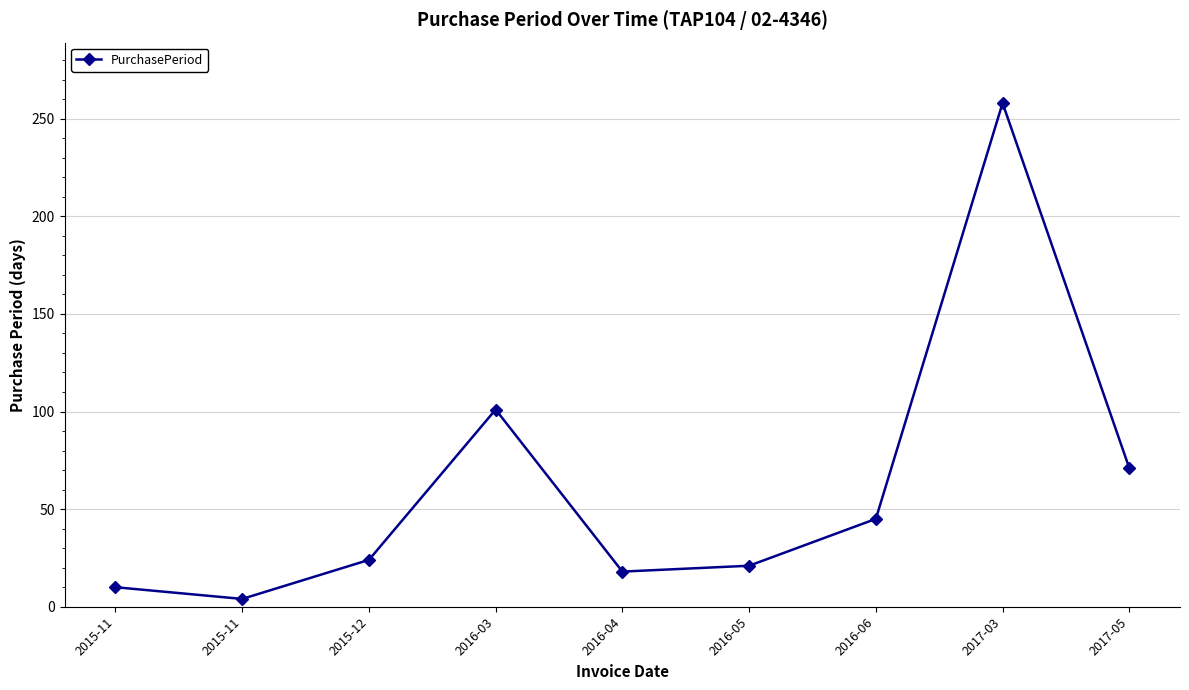

Does the chart have visible grid lines?

Yes